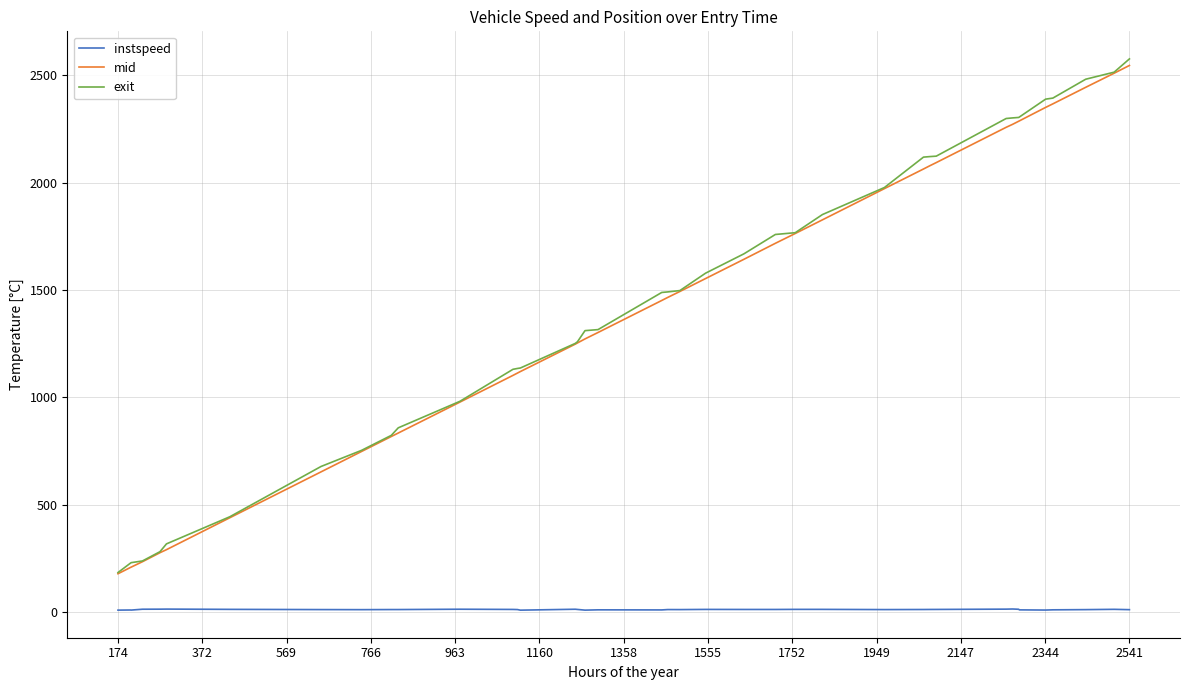

What is the sum of all exit values?

57562.4